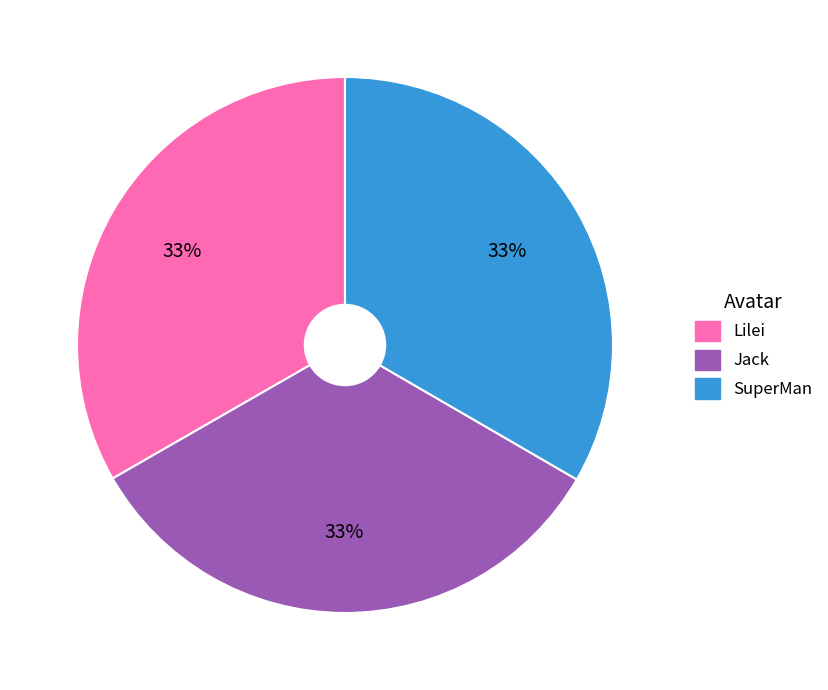

Does any single category account for the majority?

No